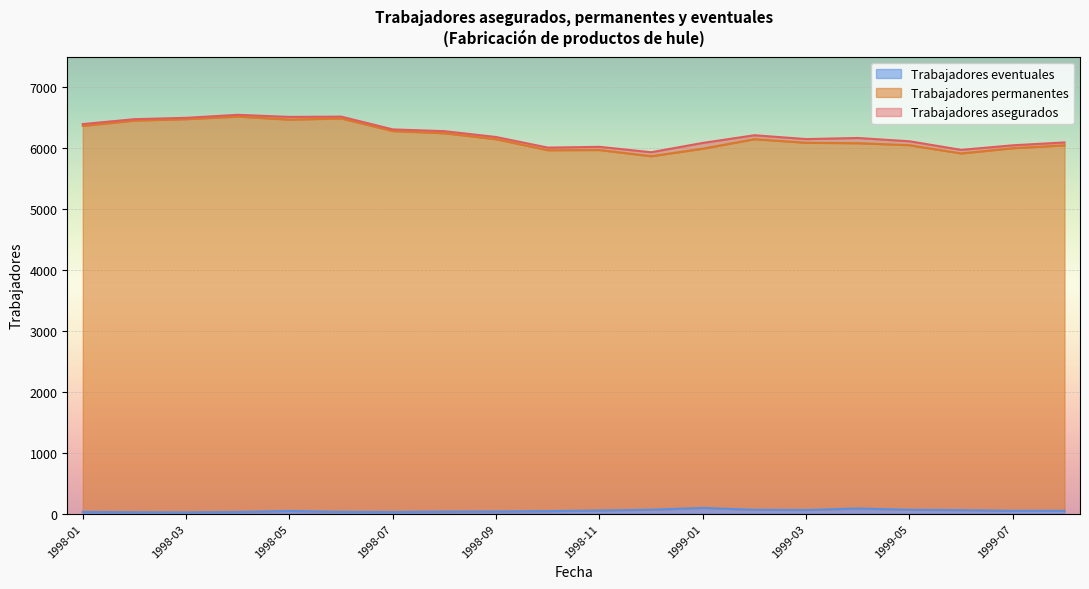

What is the sum of the Trabajadores permanentes values at 1999-05 and 1999-07?

12047